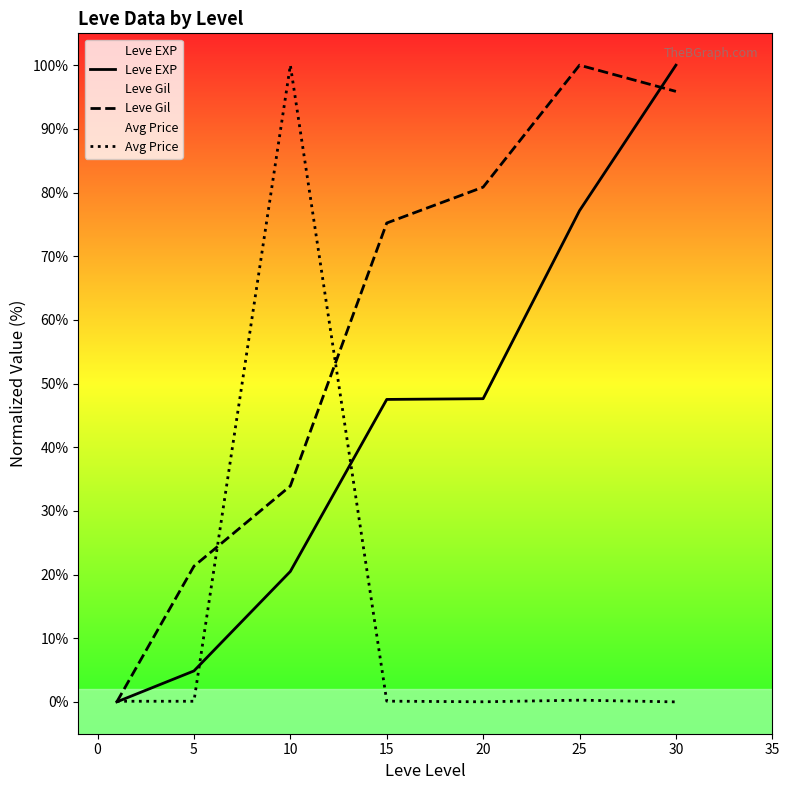

At which category is the sum across all series the highest?

30